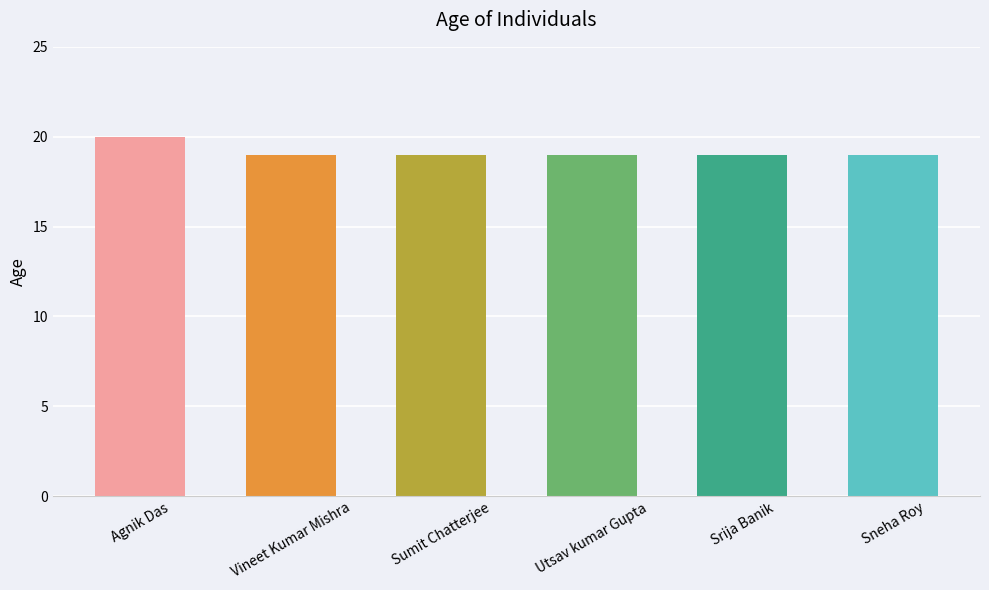

Which has a higher value, Sneha Roy or Agnik Das?

Agnik Das